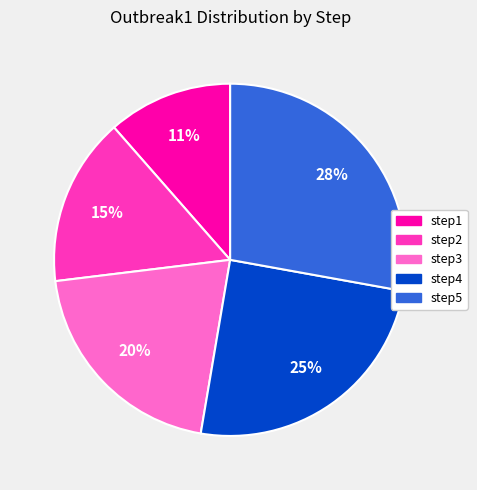

How many segments does this pie chart have?

5